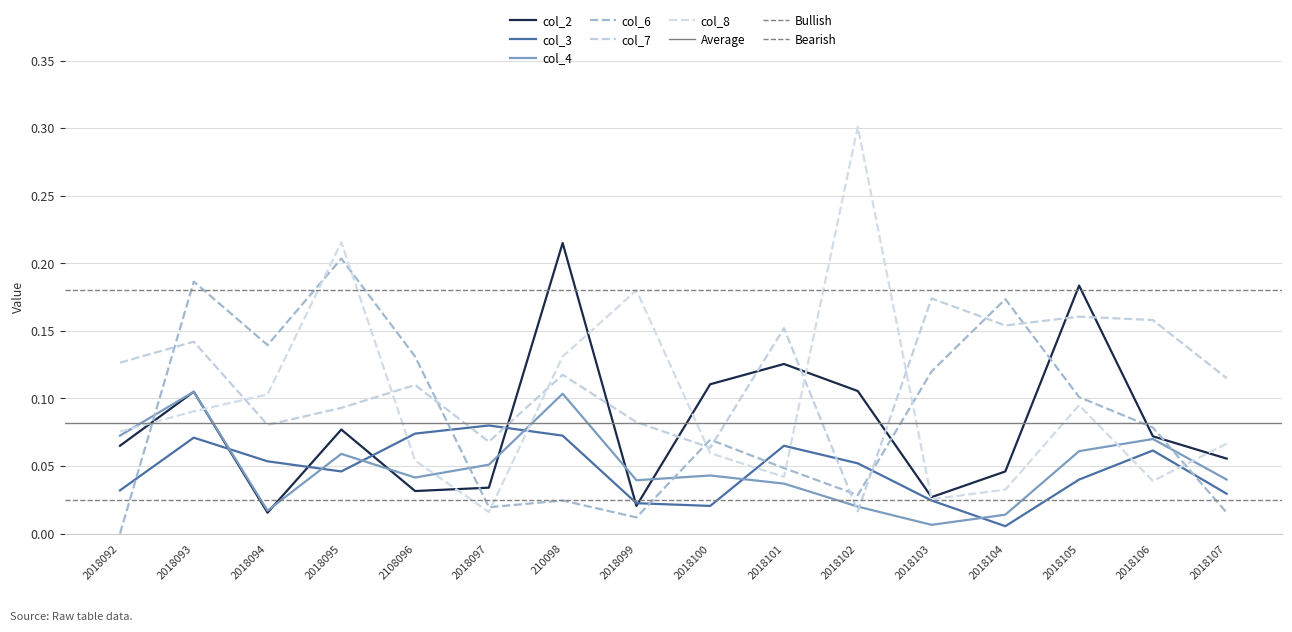

At which label does col_2 reach its peak?

210098